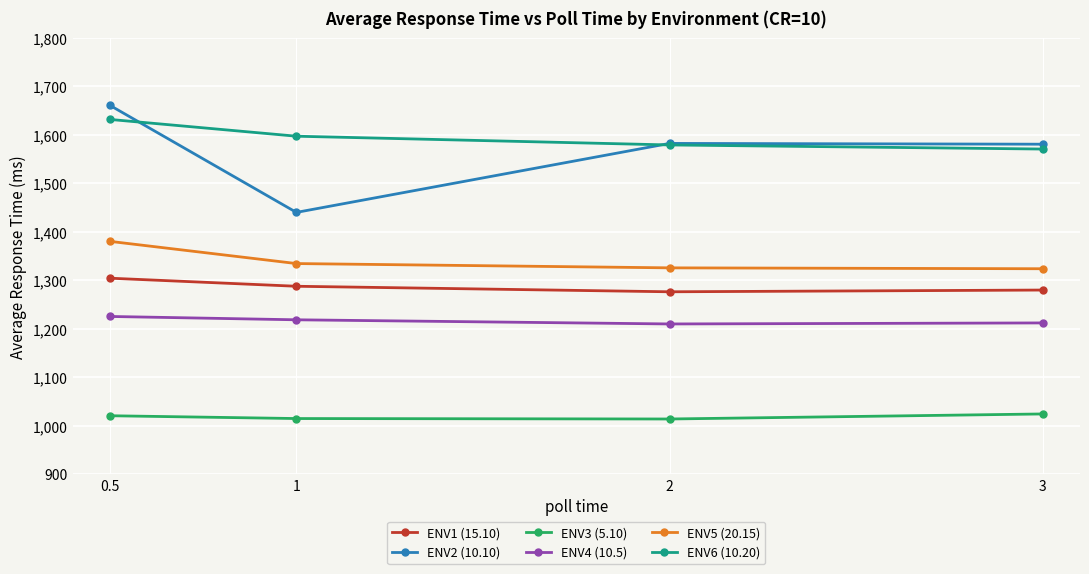

True or false: ENV1 (15.10) and ENV3 (5.10) intersect in this chart.

False